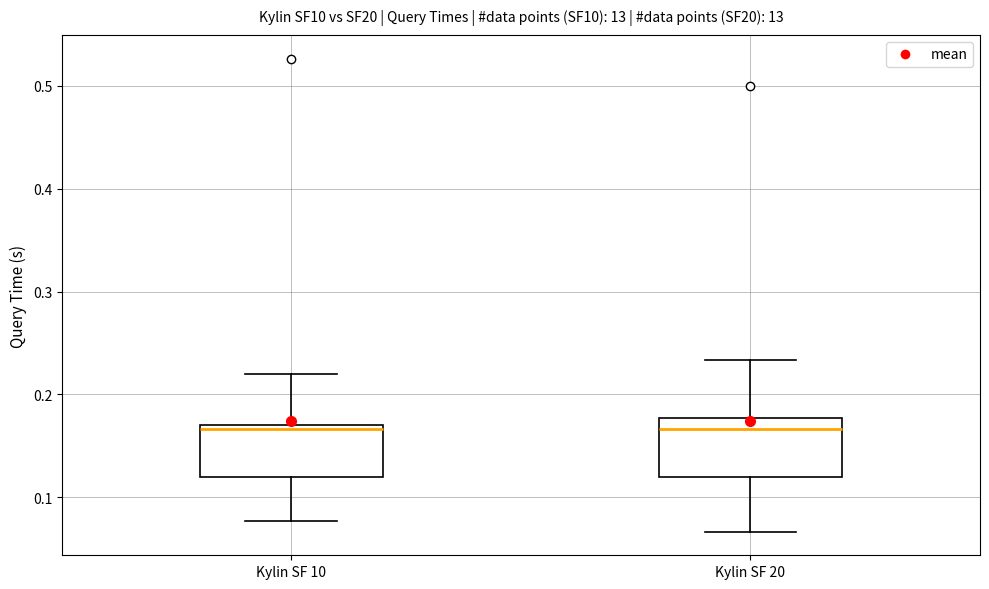

Reading left to right, transcribe this box plot: for each box, give where its median line is, the range the box spans, and where its two whiskers end, as read against the y-axis. The values are not printed on the chart, so give them approximately, as read against the axis.

Kylin SF 10: median 0.17 (just below the box's upper edge), box 0.12 to 0.17, whiskers 0.08 to 0.22
Kylin SF 20: median 0.17, box 0.12 to 0.18, whiskers 0.07 to 0.23